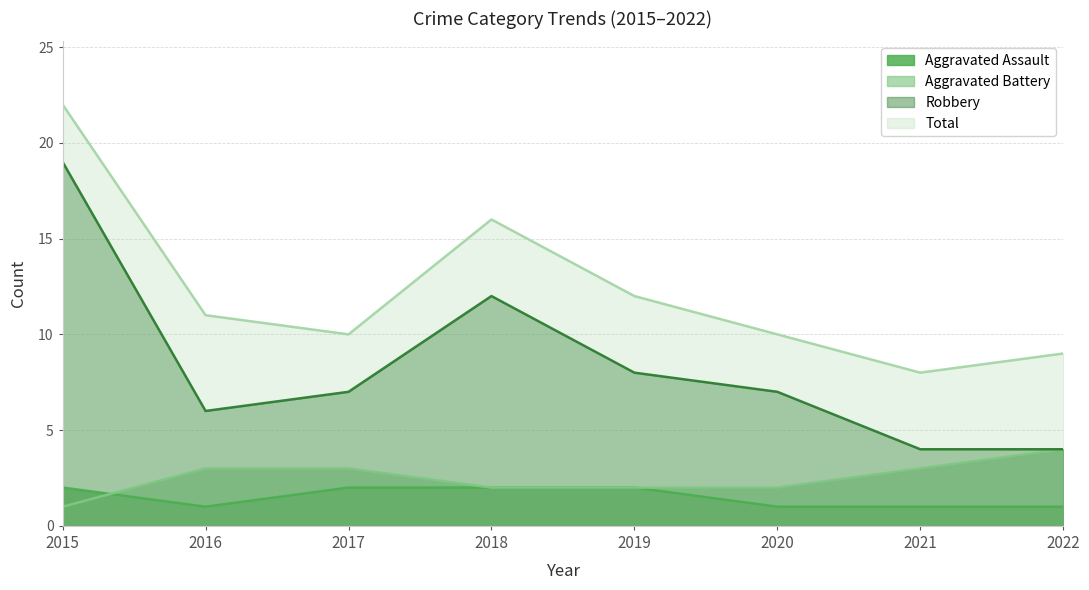

What is the maximum value for Robbery?

19